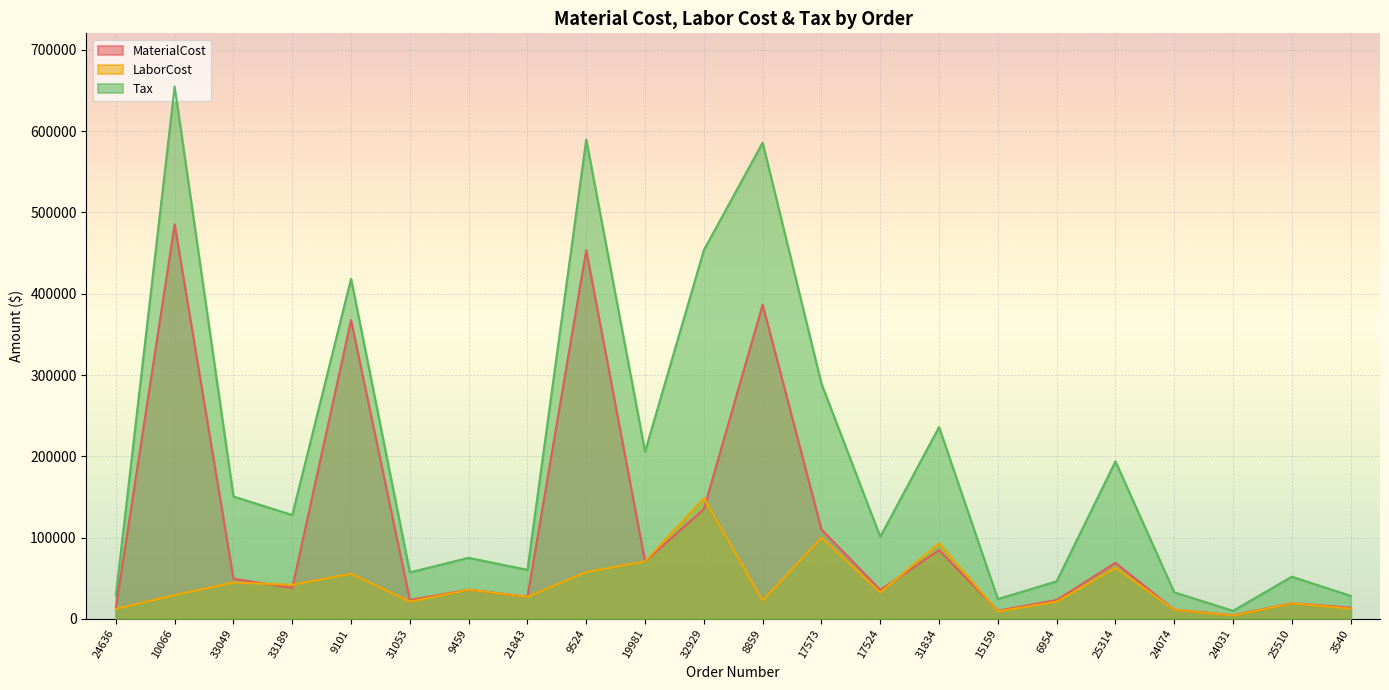

Which series has the largest range (max minus min)?

Tax